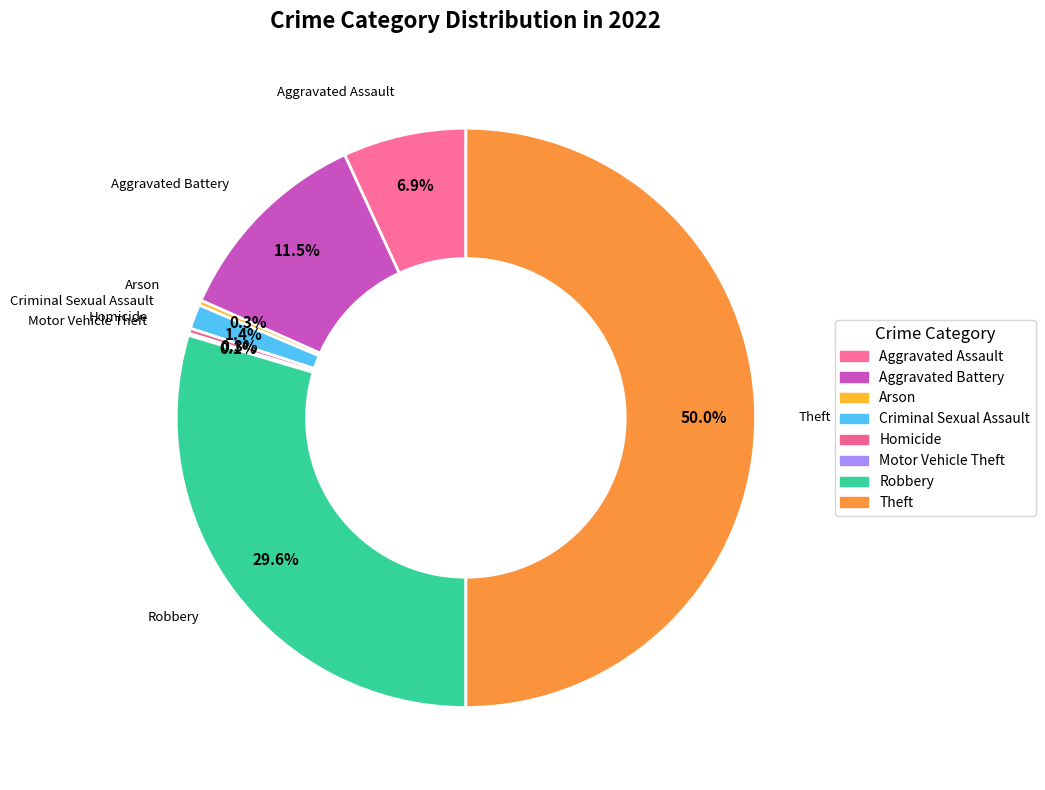

To the nearest percent, what portion does Aggravated Battery represent?

11%